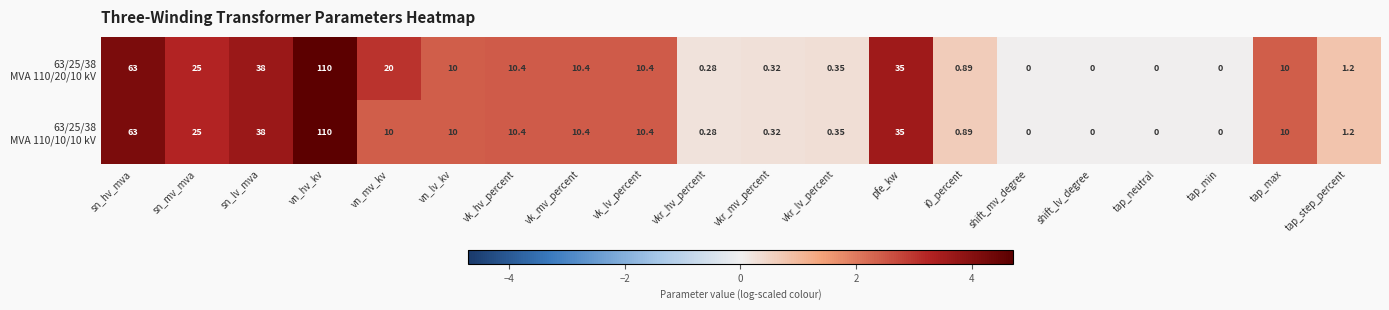

At which category is the sum across all series the highest?

vn_hv_kv